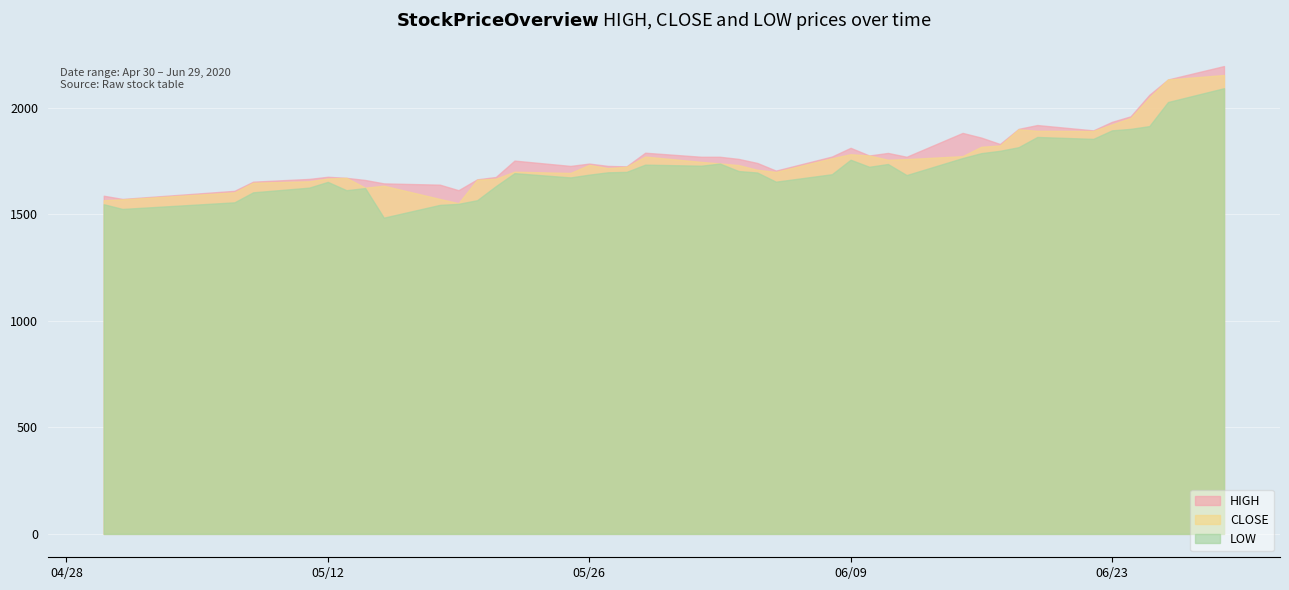

Which series has the widest spread of values?

HIGH